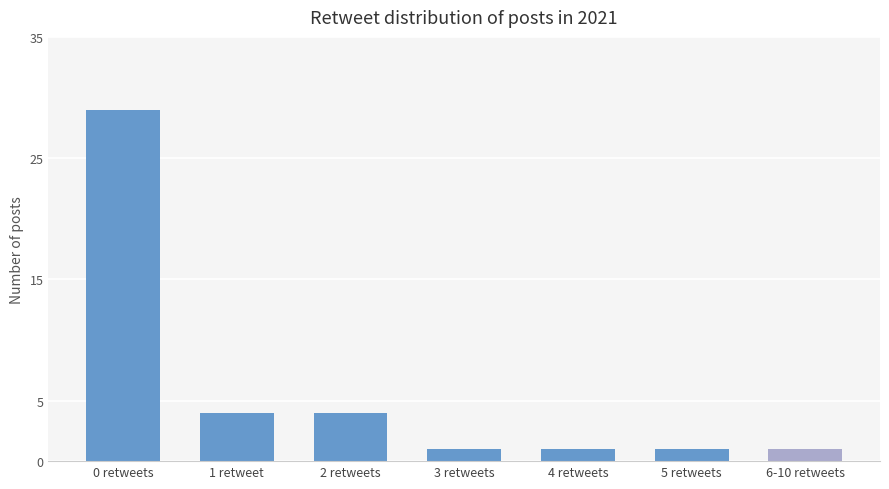

How many bars are there in total?

7